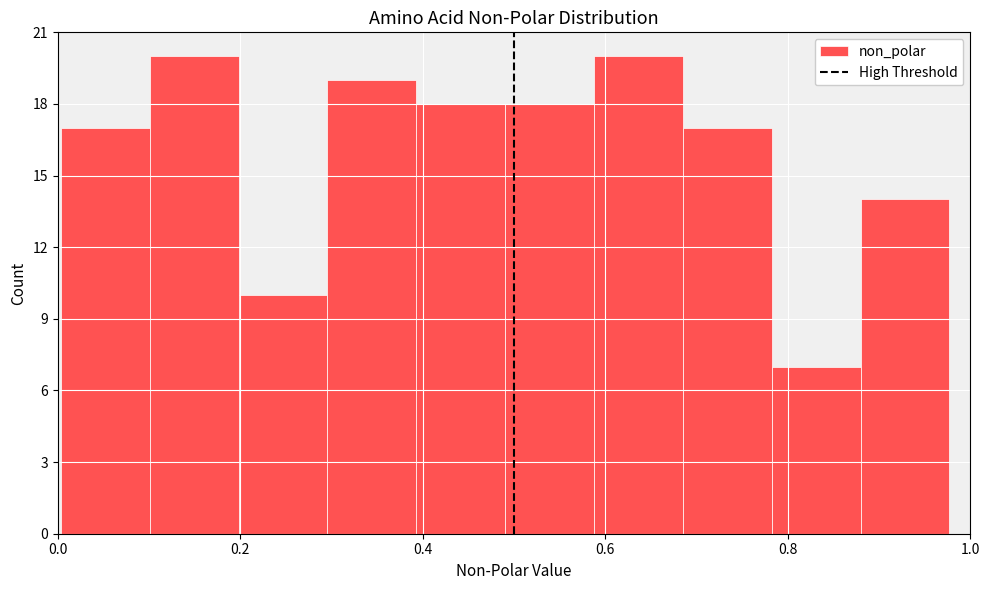

Reading left to right, list every bar in this chart as the range it spans on the x-axis followed by its height. Neither the bar edges nor the heights are printed on the chart, so give them approximately, as read against the axes.

0.00 to 0.10: 17
0.10 to 0.20: 20
0.20 to 0.30: 10
0.30 to 0.40: 19
0.40 to 0.50: 18
0.50 to 0.58: 18
0.58 to 0.68: 20
0.68 to 0.78: 17
0.78 to 0.88: 7
0.88 to 0.98: 14